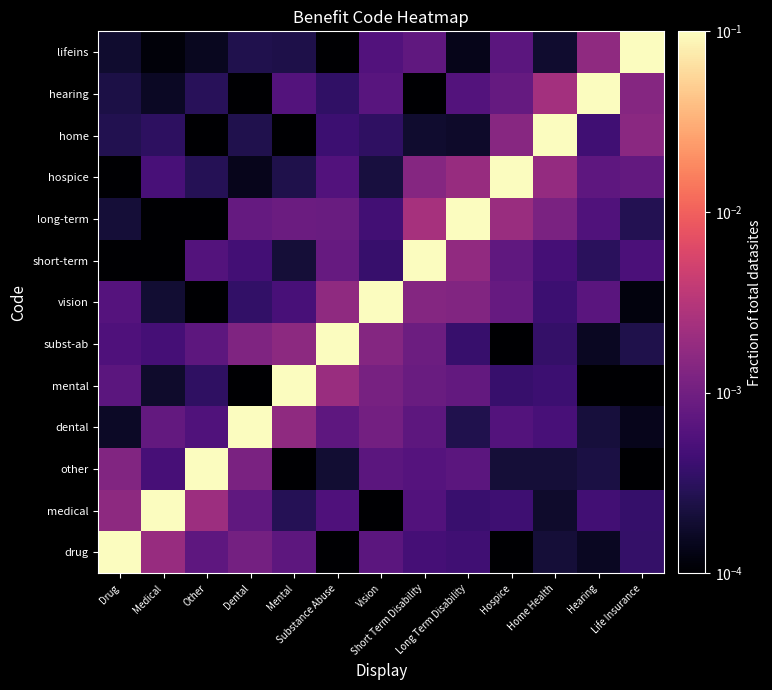

Which label corresponds to the smallest value in the chart?

Substance Abuse